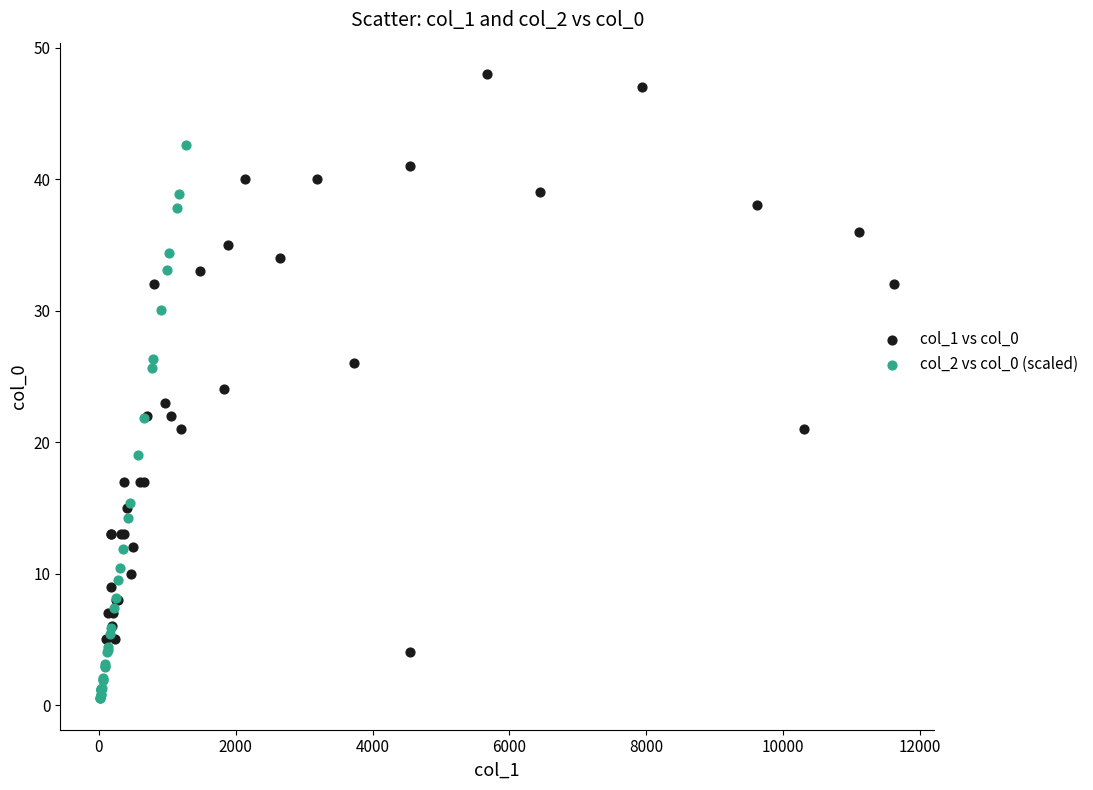

Which series contains the highest Y value?

col_1 vs col_0